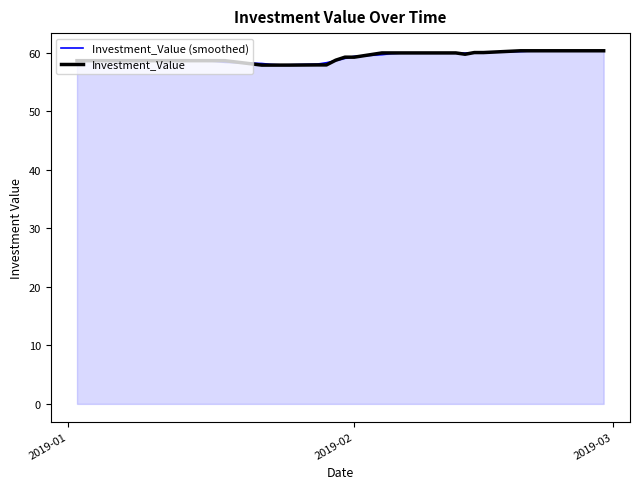

What is the highest value of the Investment_Value series?

60.4